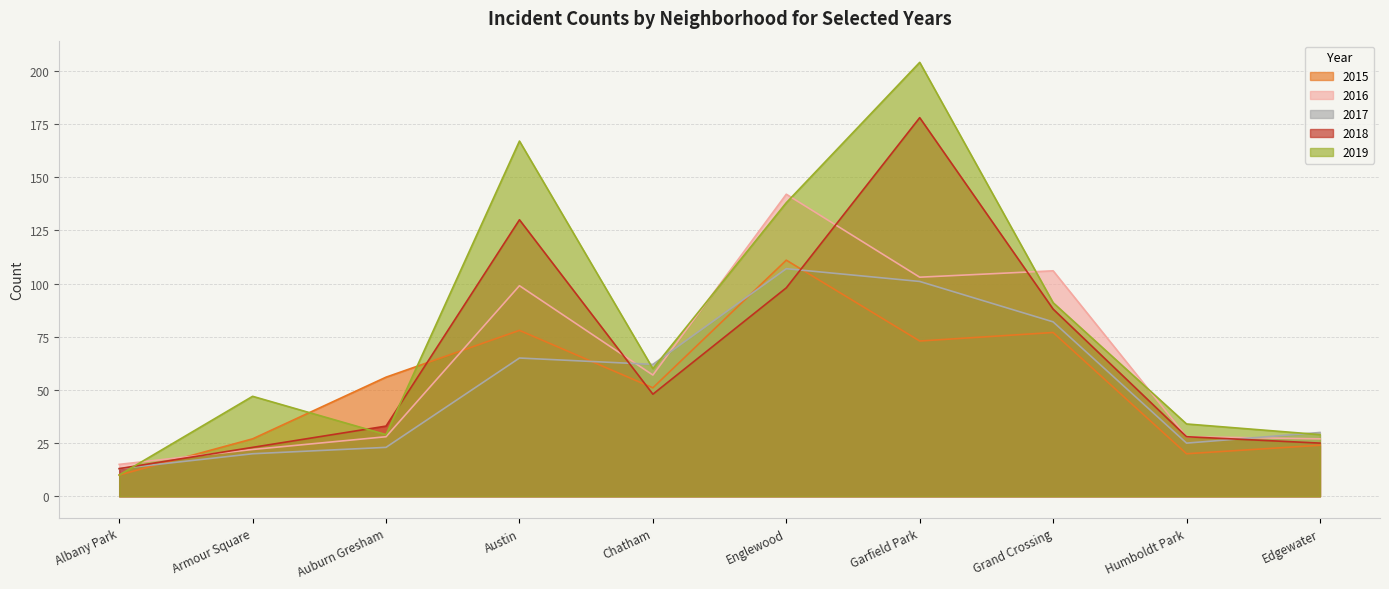

What is the difference between the maximum and second lowest values in the 2015 series?

91